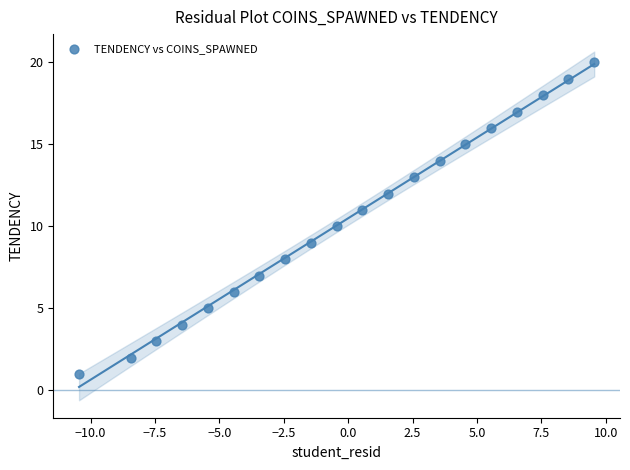

What is the range of Y values (max minus min)?

19